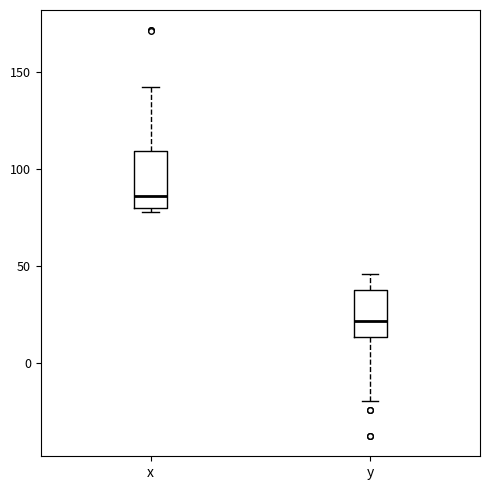

Which box's median line is the lowest?

y